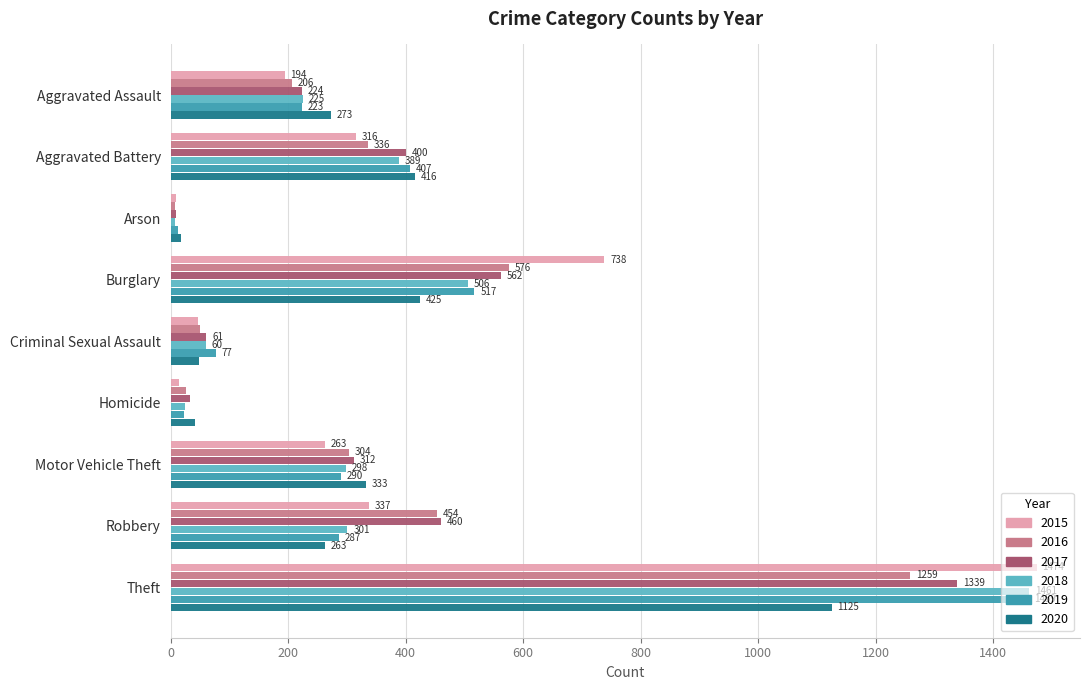

What is the smallest value displayed?

7